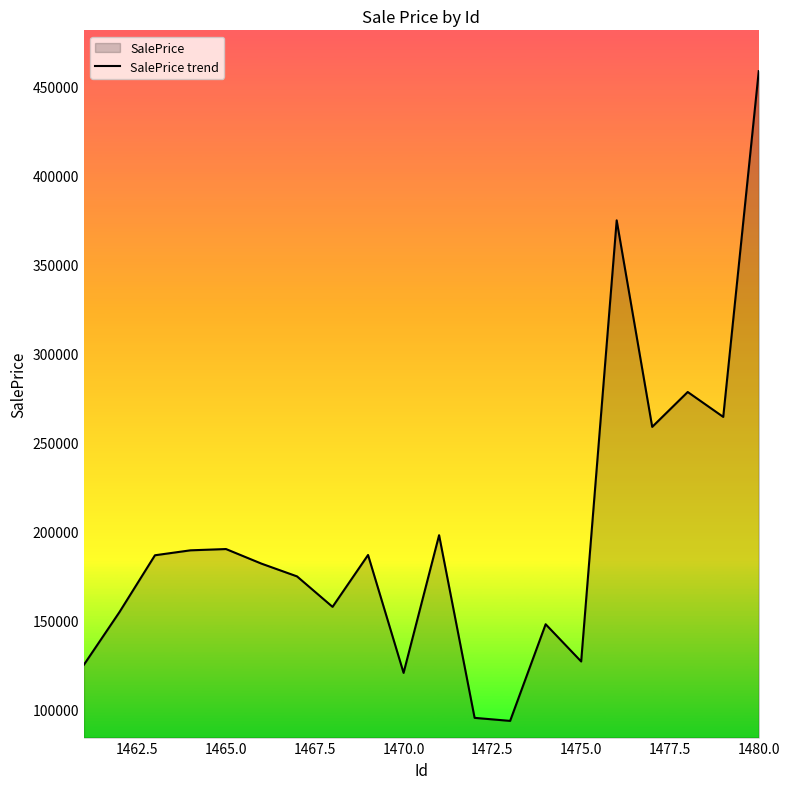

What is the maximum value shown in the chart?

458587.2